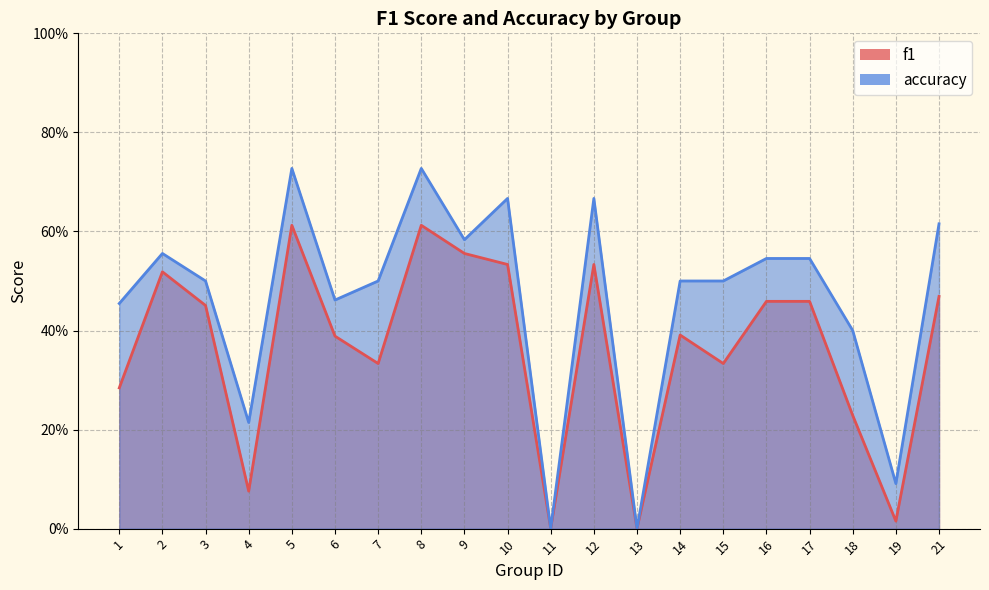

Rank the series by their maximum value, from highest to lowest.

accuracy, f1